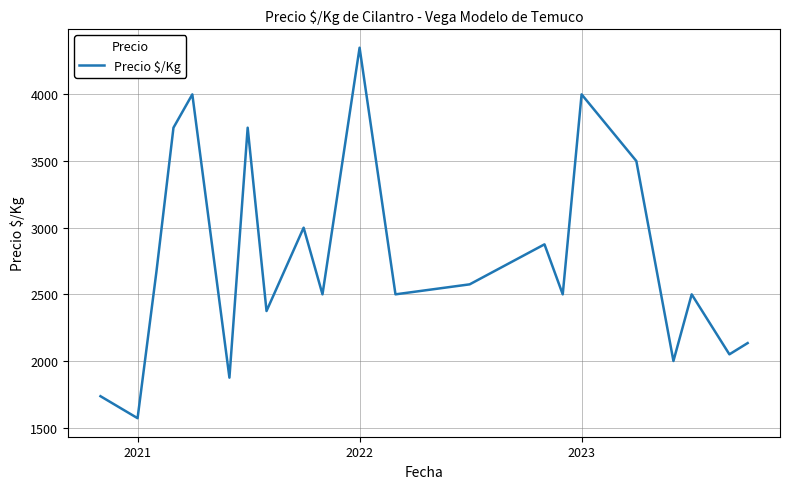

What is the maximum value shown in the chart?

4350.0